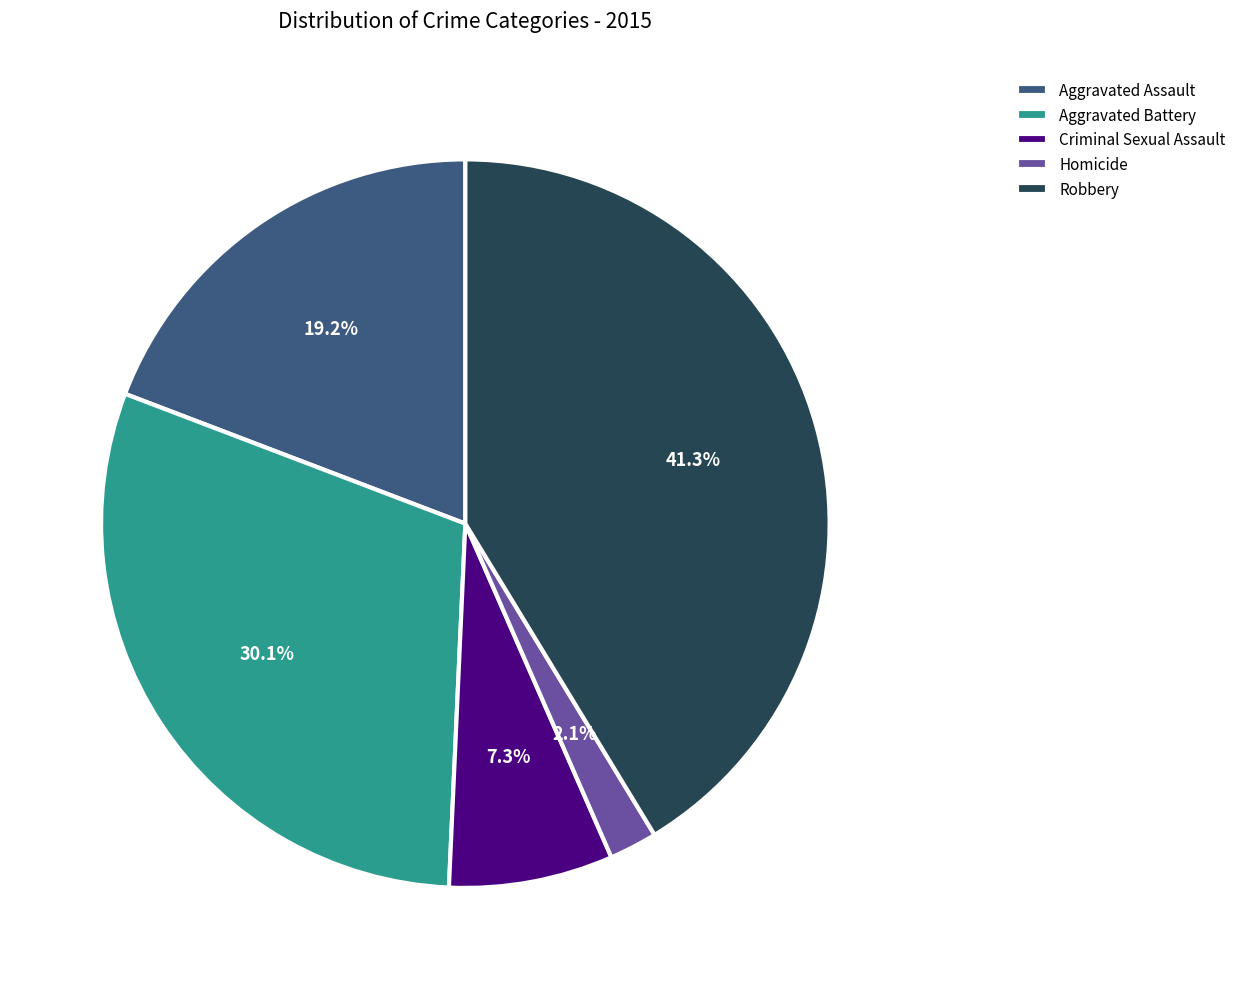

Which has a higher value, Aggravated Battery or Homicide?

Aggravated Battery